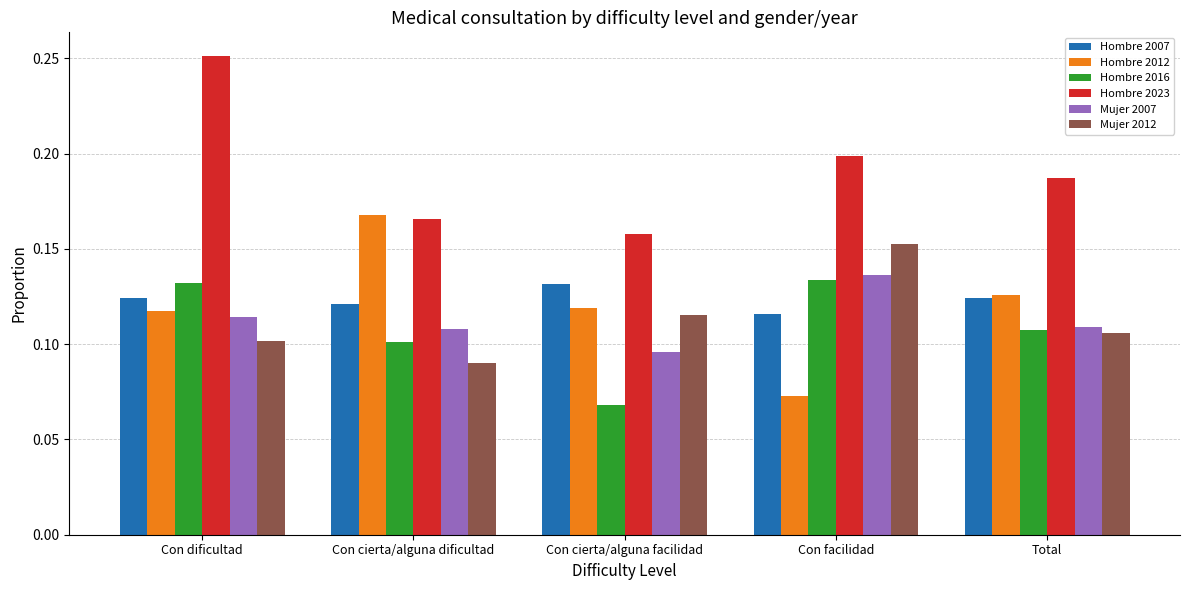

At which category is the sum across all series the highest?

Con dificultad